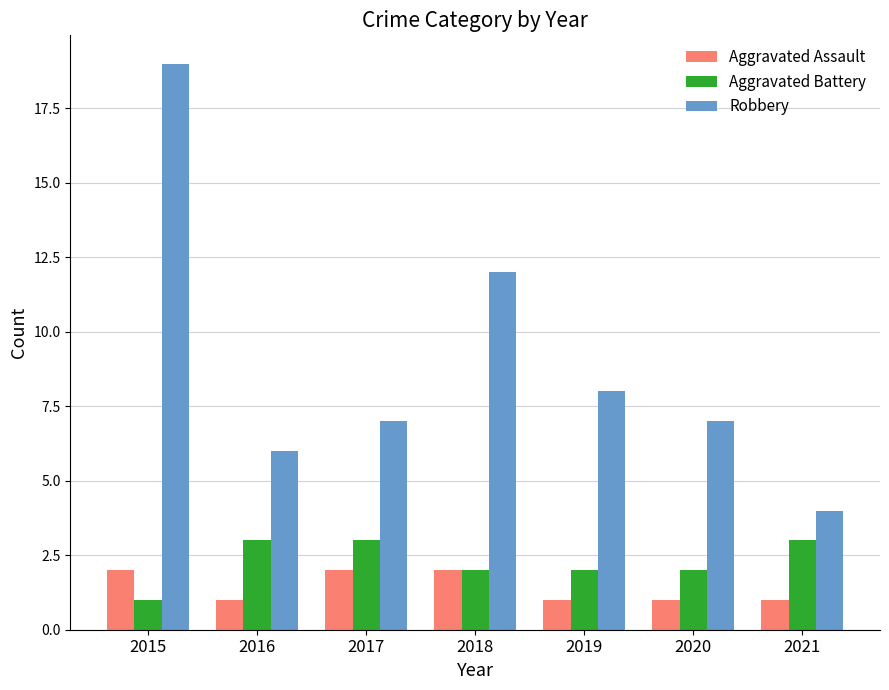

The Aggravated Assault series shows 1 at 2020. True or false?

True